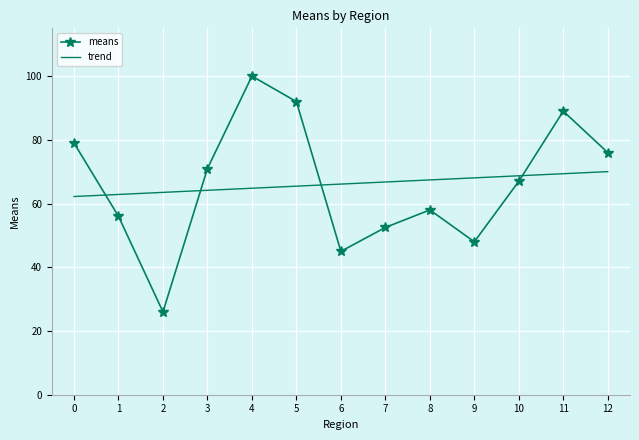

What is the difference between the maximum and minimum values in the trend series?

7.8